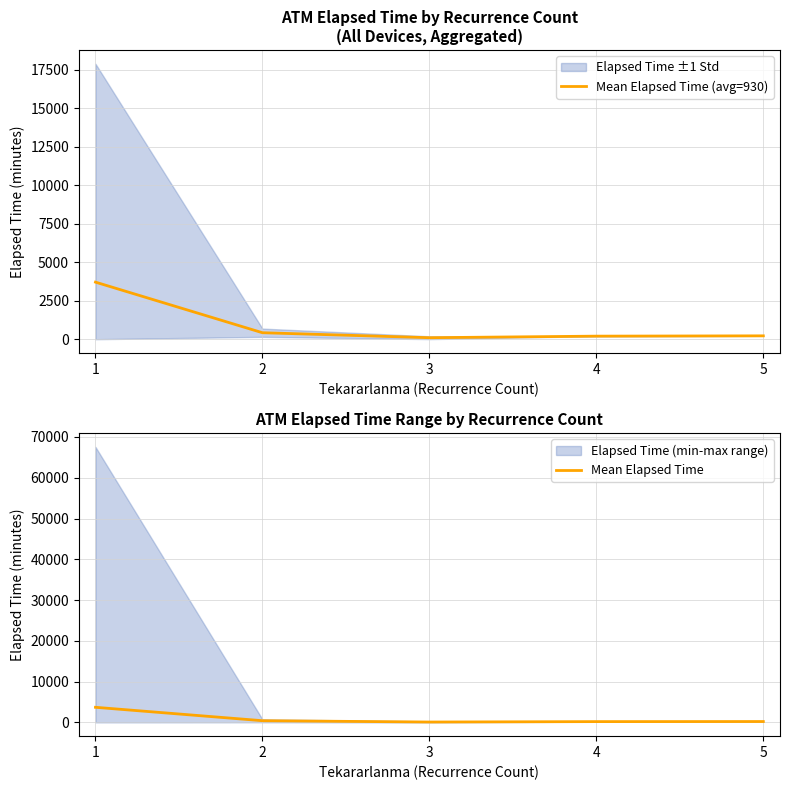

How many values in the Mean Elapsed Time (avg=930) series exceed 220?

2